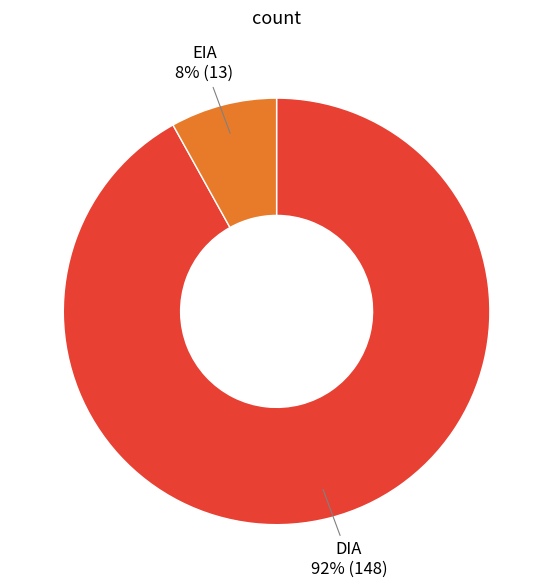

How many segments does this pie chart have?

2